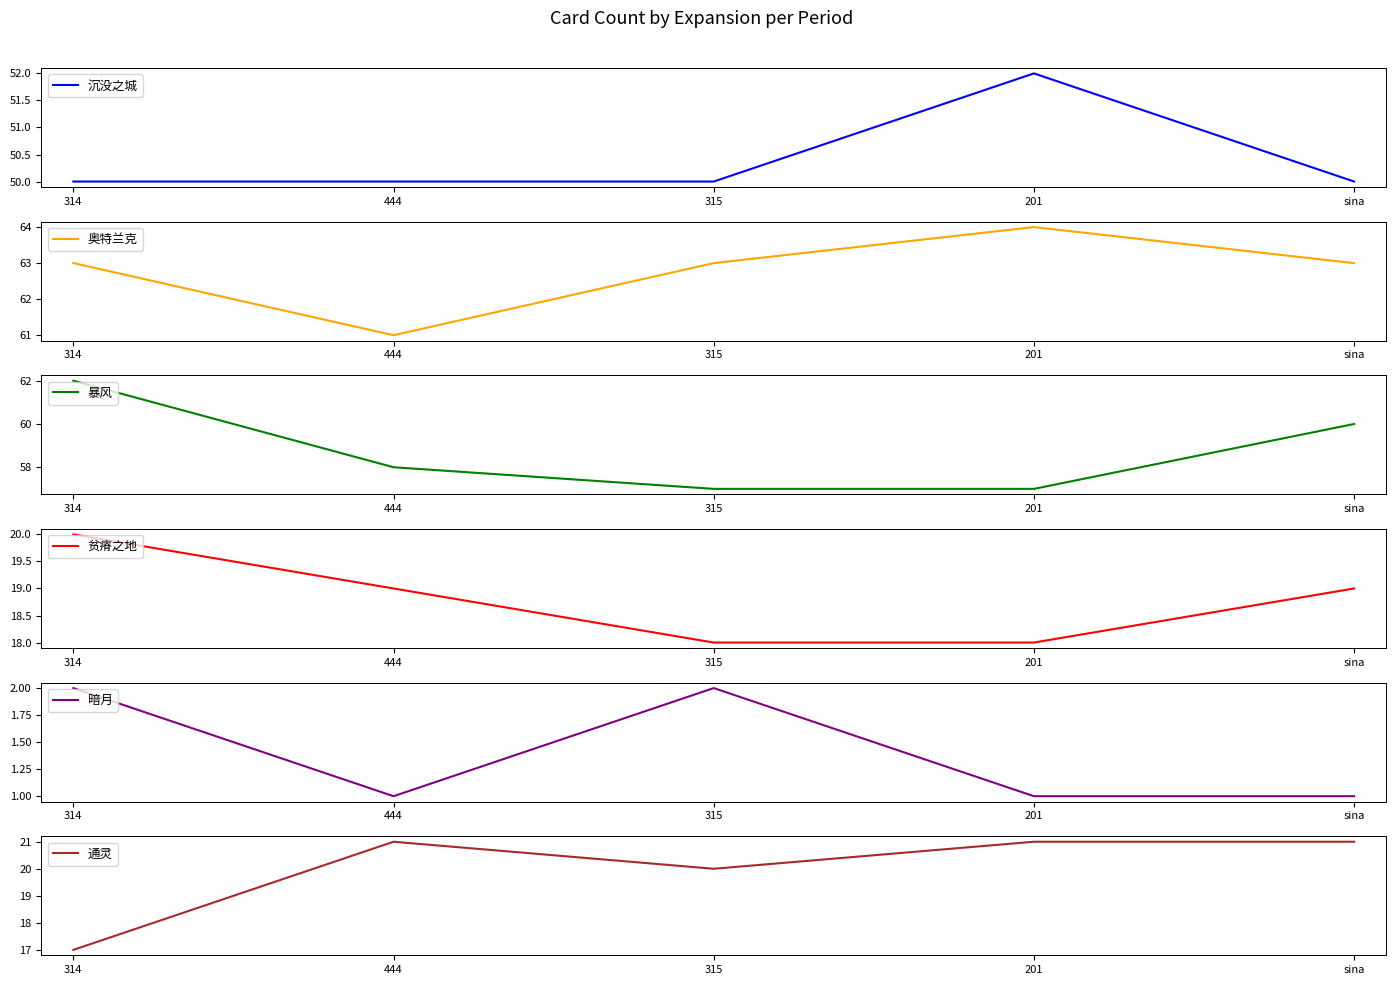

At which label is 暗月 closest to 1?

444